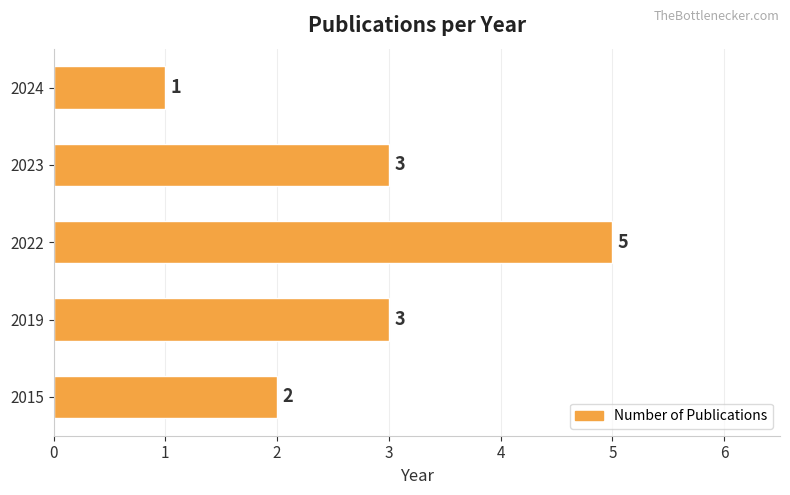

What is the greatest value displayed?

5